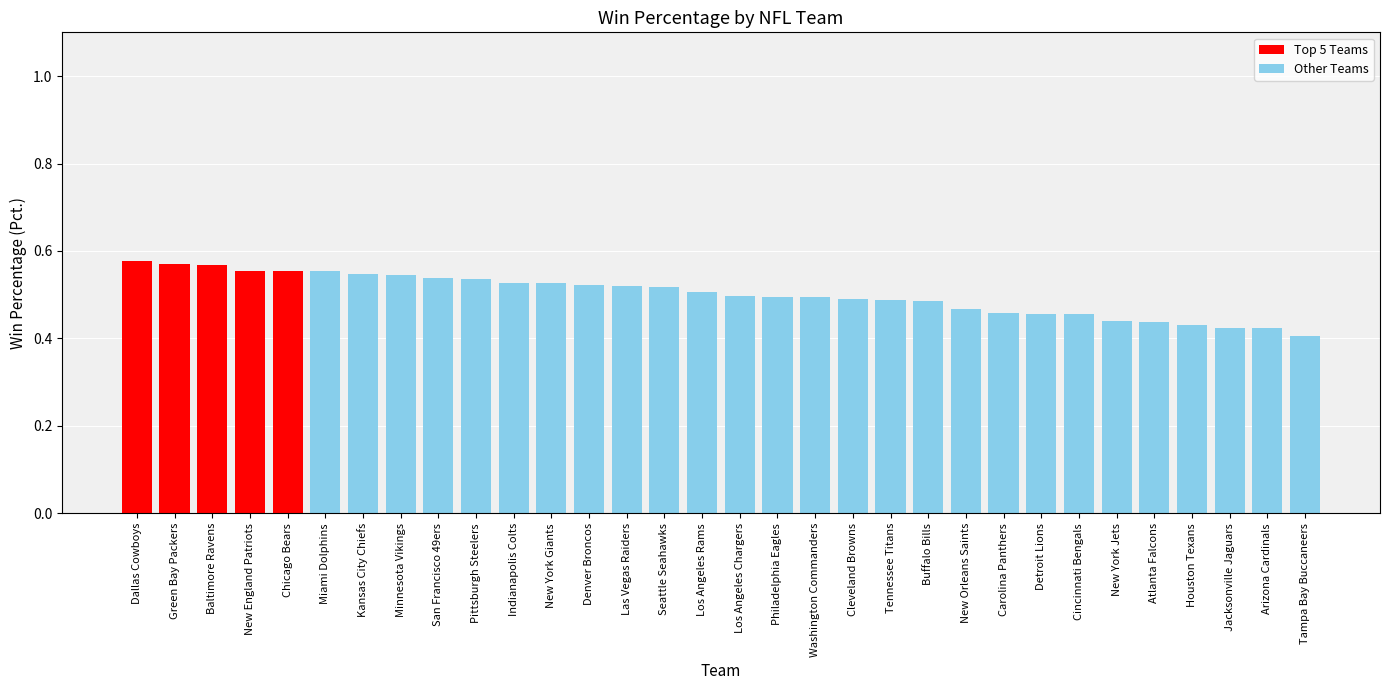

True or false: the data shows 0.5 at Cleveland Browns.

True